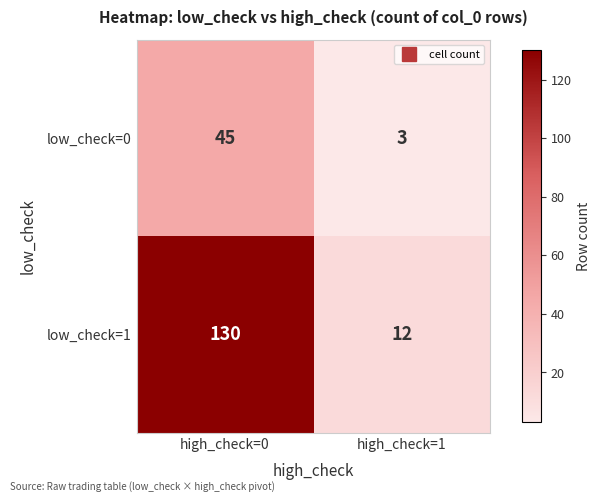

Rank the series by their average value, from highest to lowest.

low_check=1, low_check=0